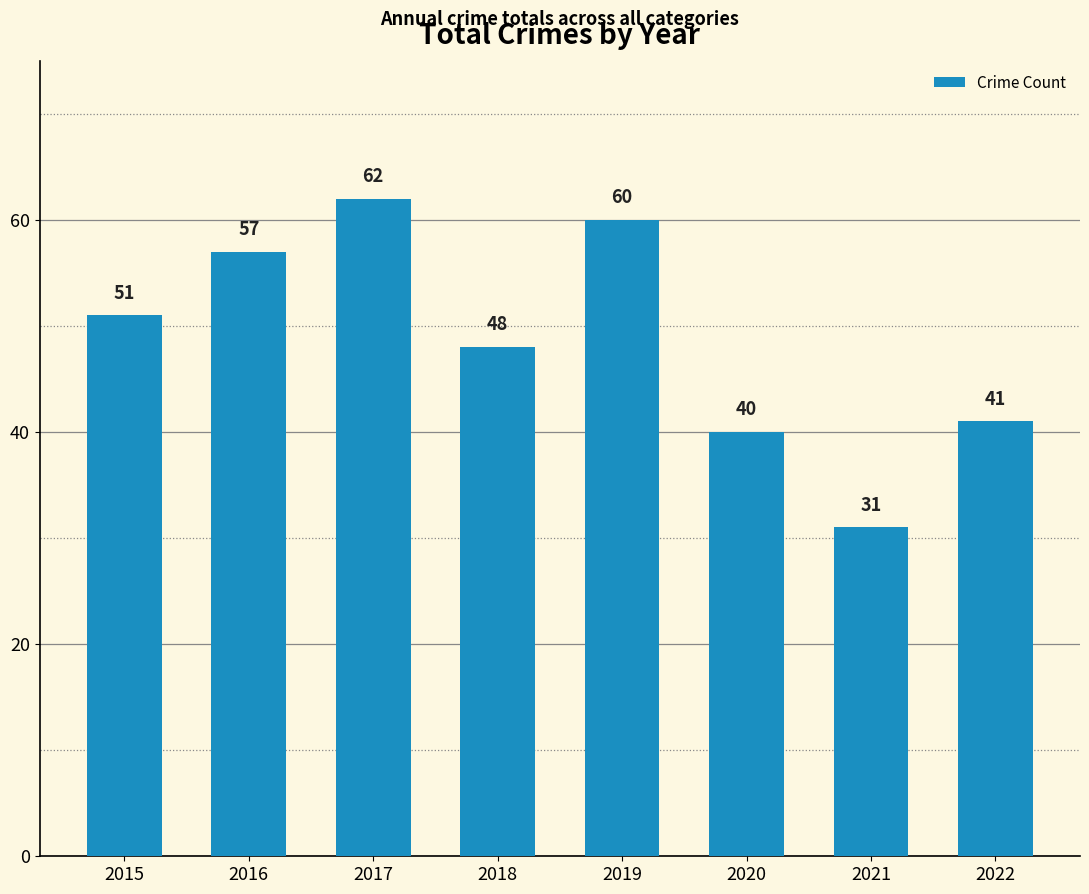

Read the value at 2017.

62